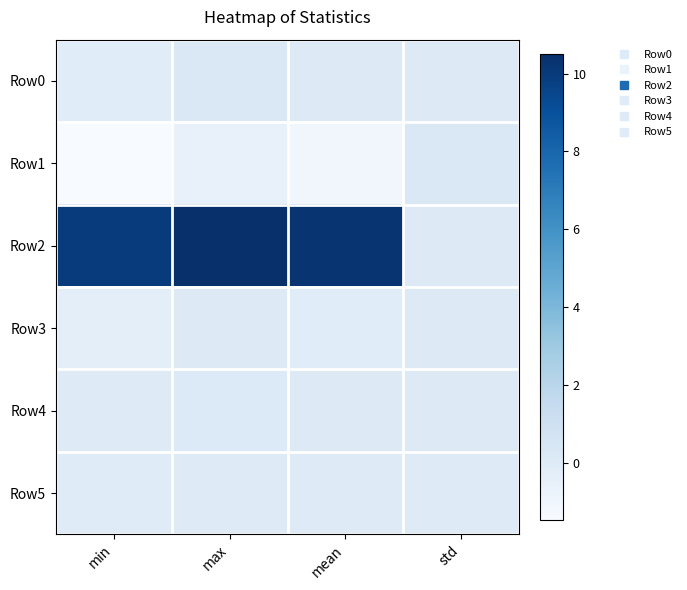

Reading left to right, list all the values displayed in this chart.

Row0: min=-0.1	max=0.3	mean=0.1	std=0.1
Row1: min=-1.5	max=-0.5	mean=-1.1	std=0.3
Row2: min=10.0	max=10.5	mean=10.3	std=0.1
Row3: min=-0.3	max=0.1	mean=-0.1	std=0.1
Row4: min=0.0	max=0.1	mean=0.1	std=0.0
Row5: min=-0.0	max=0.0	mean=-0.0	std=0.0